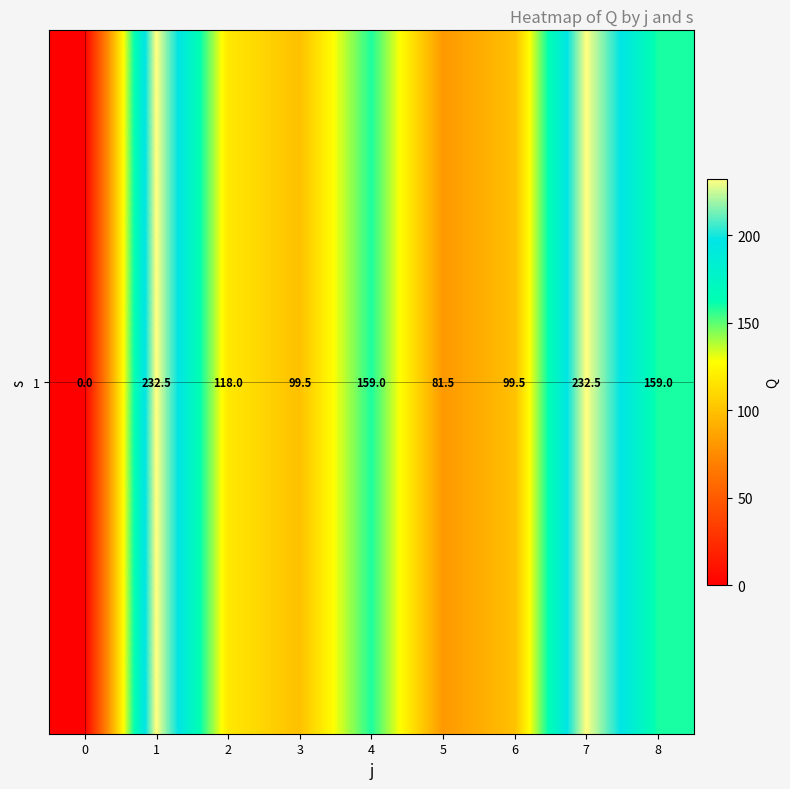

What is the change in value from 0 to 6?

+99.5